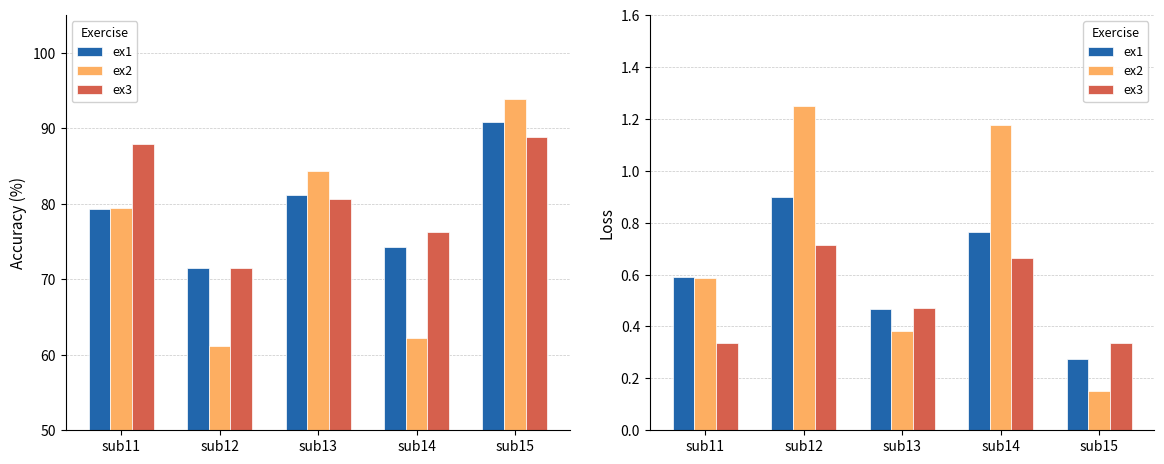

At which label does ex2 reach its minimum?

sub15